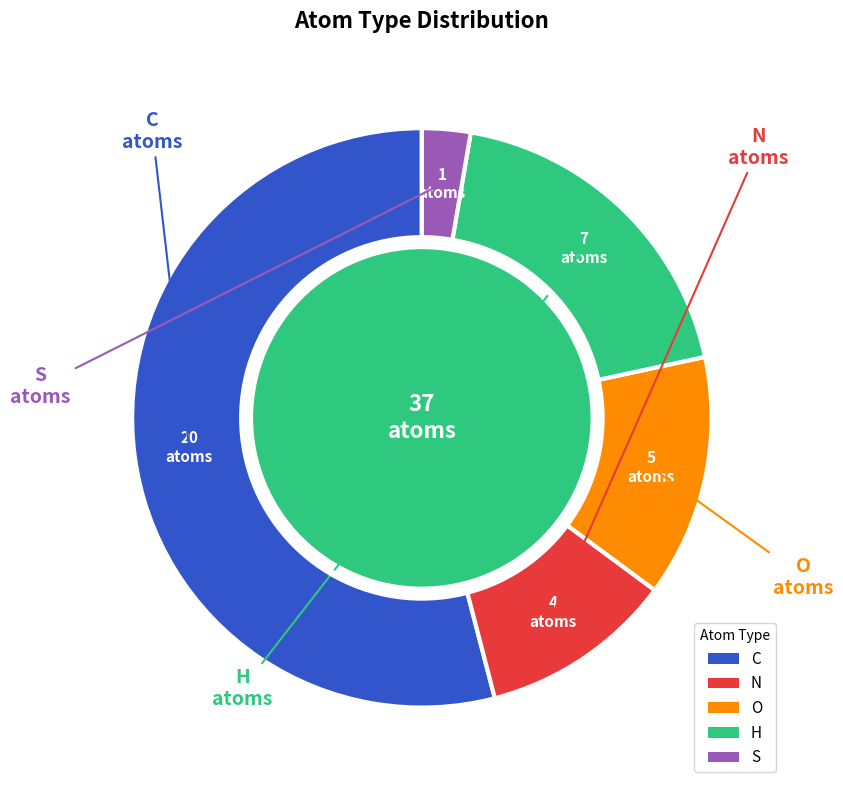

Between S and O, which is larger?

O